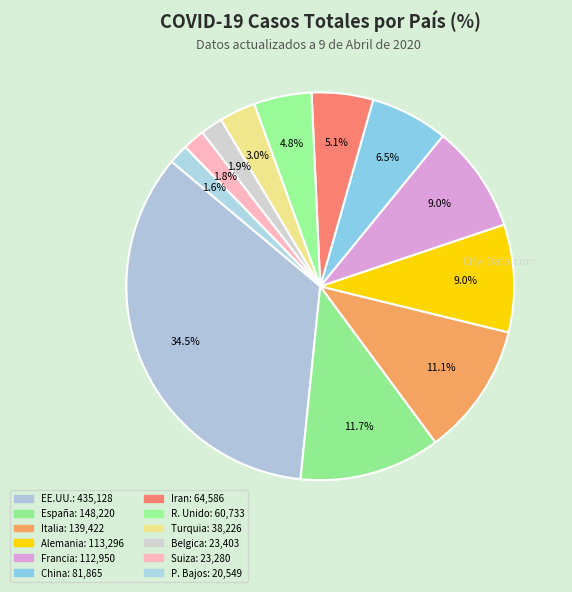

How many segments does this pie chart have?

12